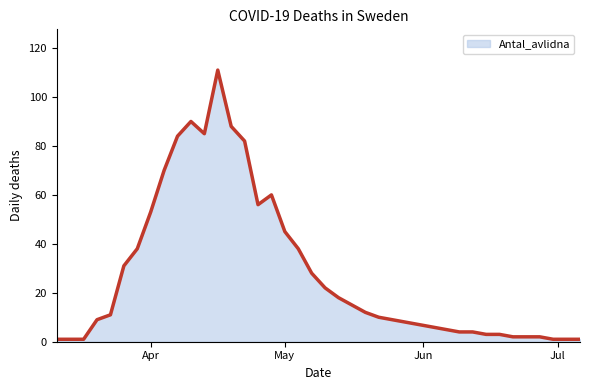

What is the maximum value shown in the chart?

111